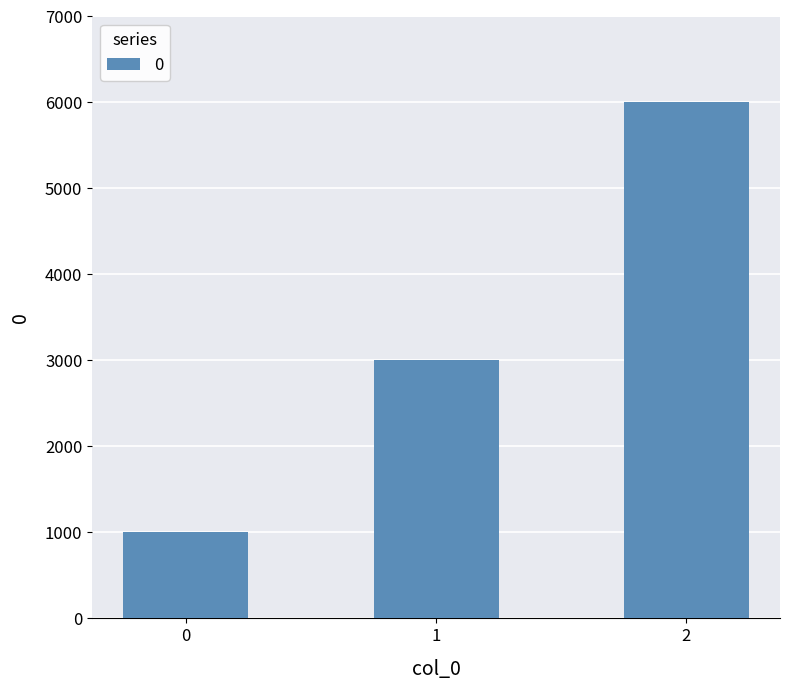

Approximately how many times larger is the value at 0 compared to 1?

0.3